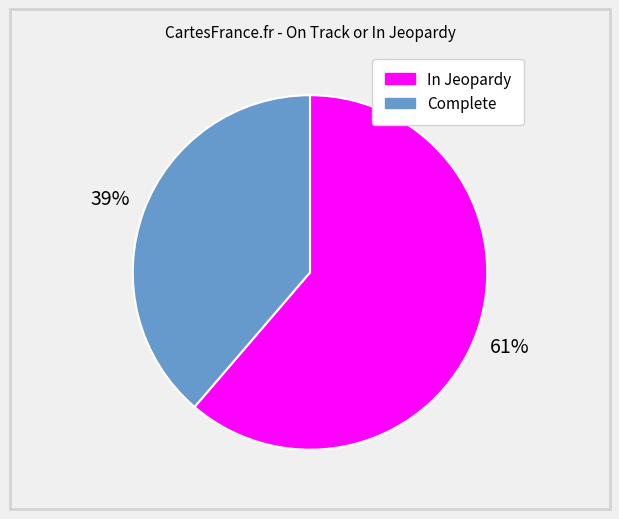

The In Jeopardy slice represents 67% of the pie. True or false?

False